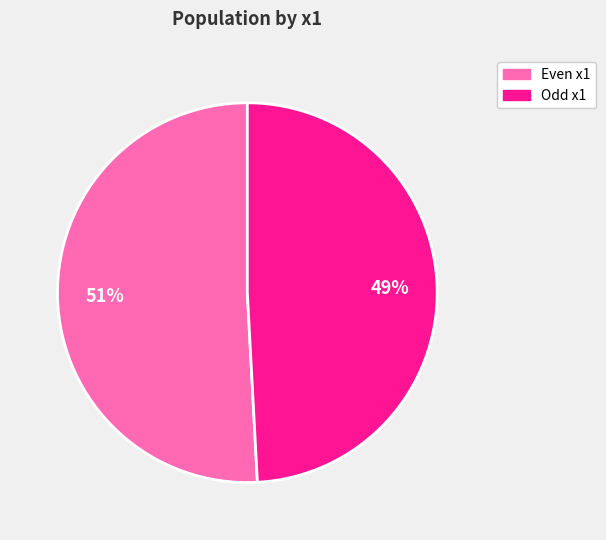

Is there a majority slice in this chart?

Yes